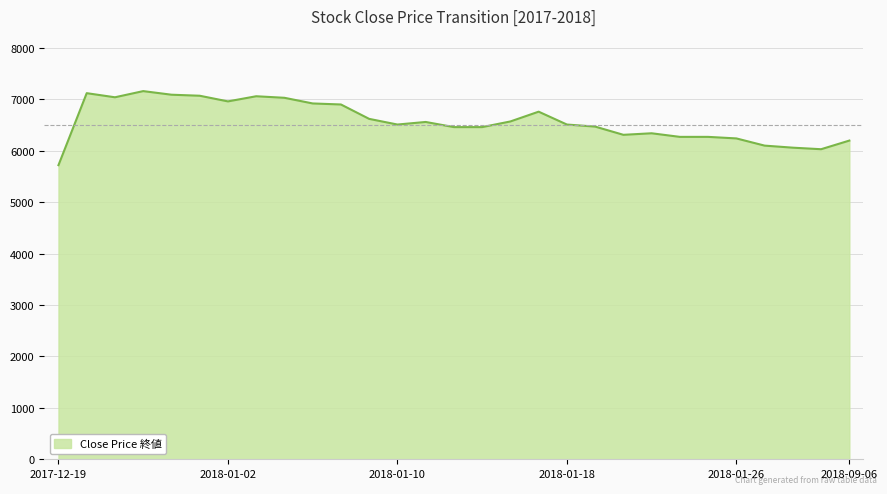

What is the smallest value displayed?

5720